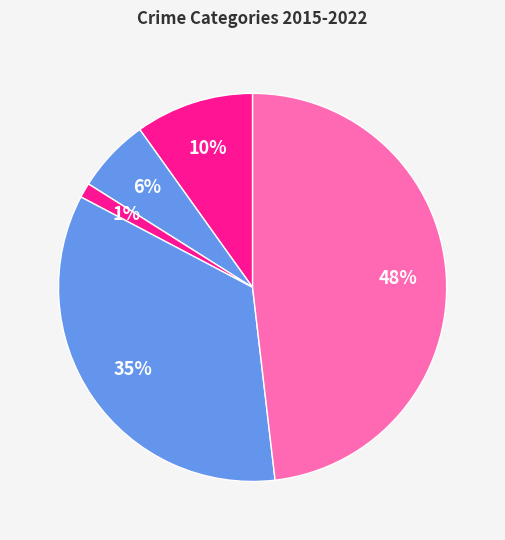

To the nearest percent, what is the average slice percentage?

20%